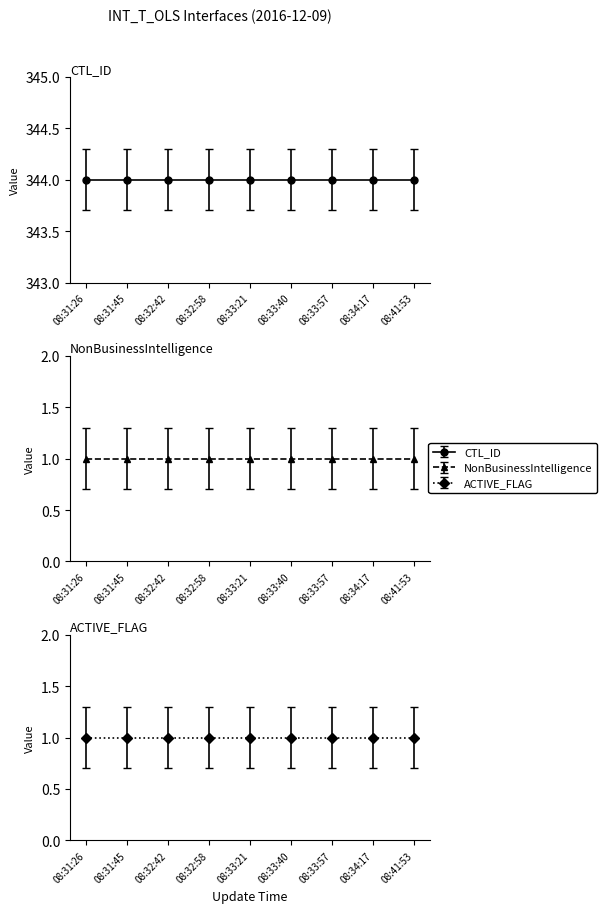

What is the total value across all series at 08:32:42?

346